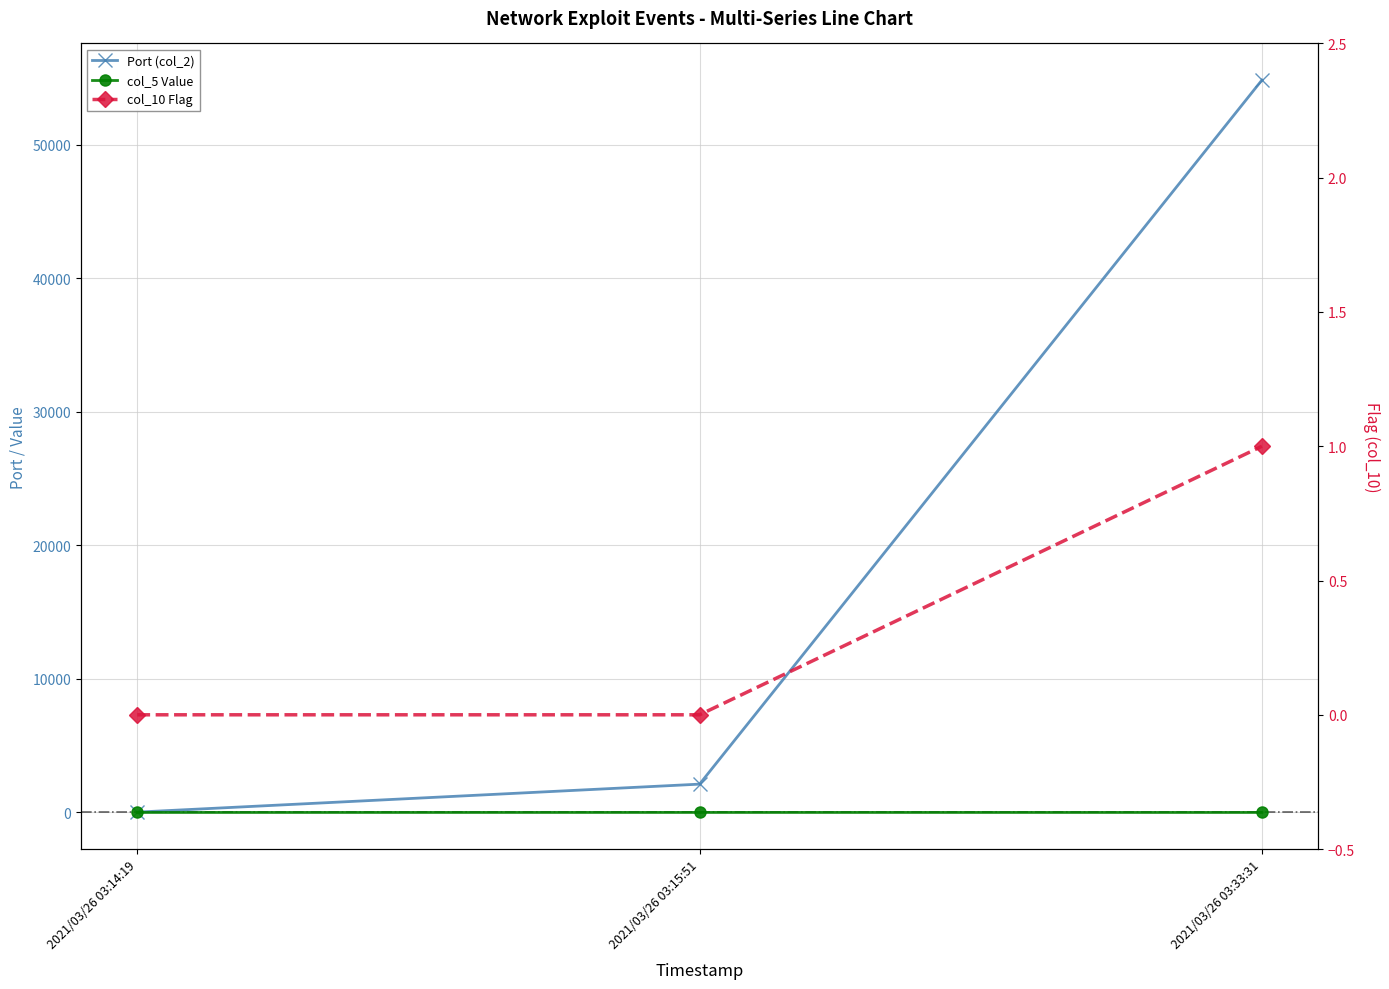

At which label is col_5 Value closest to 0?

2021/03/26 03:14:19